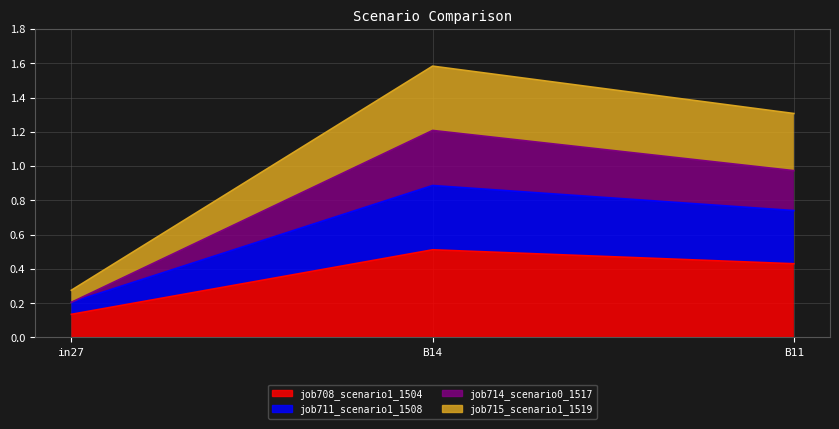

How many job708_scenario1_1504 values are between 0 and 1?

3